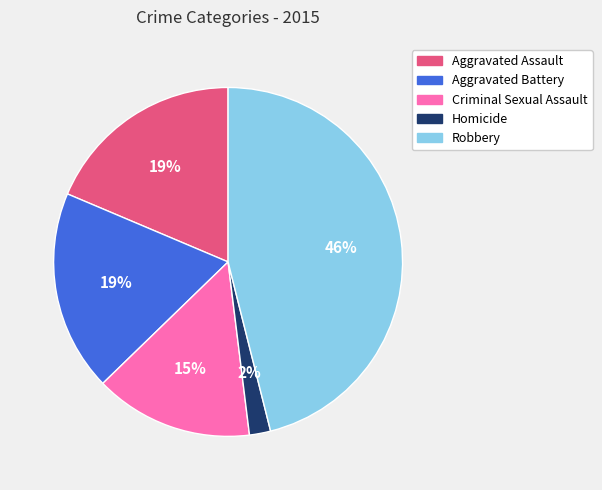

To the nearest percent, what is the difference between the Robbery and Homicide slice percentages?

44%